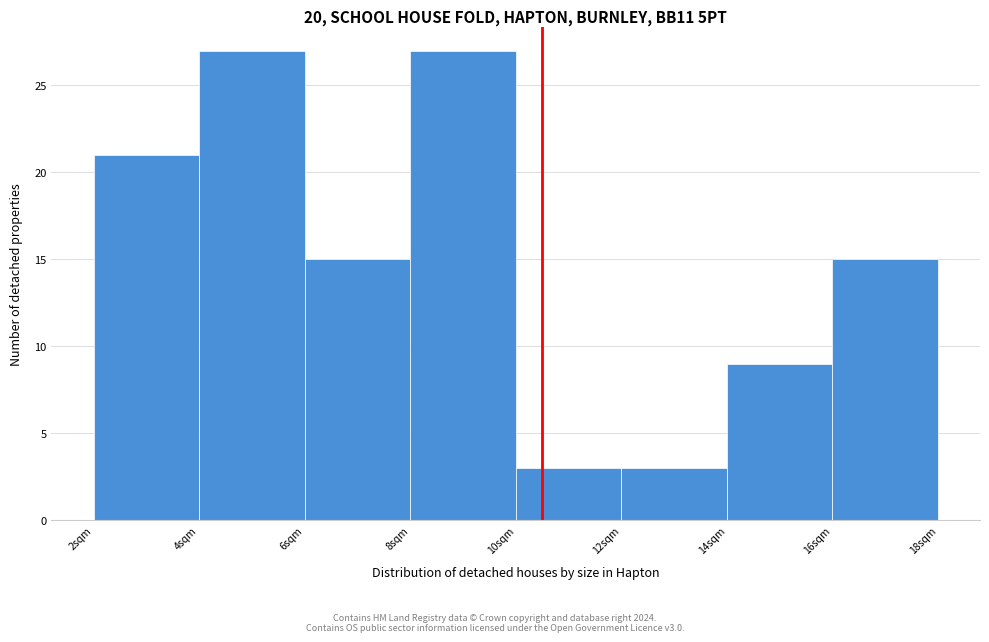

Reading left to right, transcribe this chart: for each bar, give the range it covers on the x-axis and its height. The values are not printed on the chart, so give them approximately, as read against the axis.

2 to 4: 21
4 to 6: 27
6 to 8: 15
8 to 10: 27
10 to 12: 3
12 to 14: 3
14 to 16: 9
16 to 18: 15